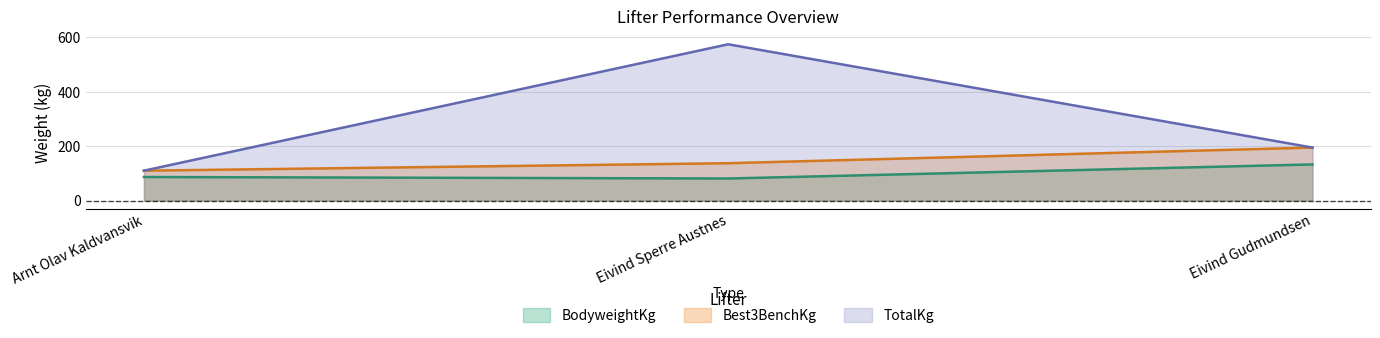

What is the difference between the TotalKg values at Arnt Olav Kaldvansvik and Eivind Gudmundsen?

85.0